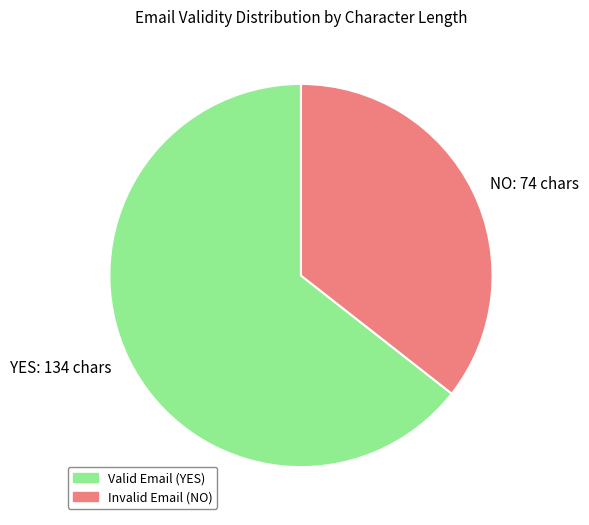

Which slice is the smallest?

NO: 74 chars